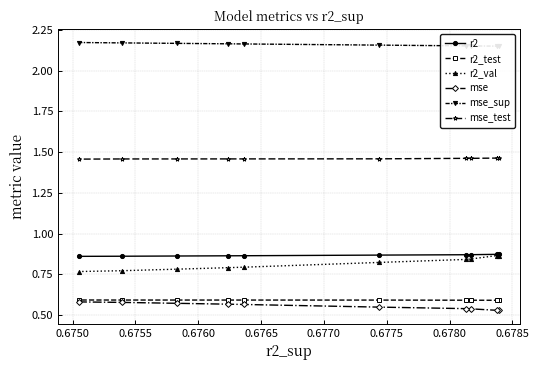

Count the mse_test values in the range 1 to 2.

10